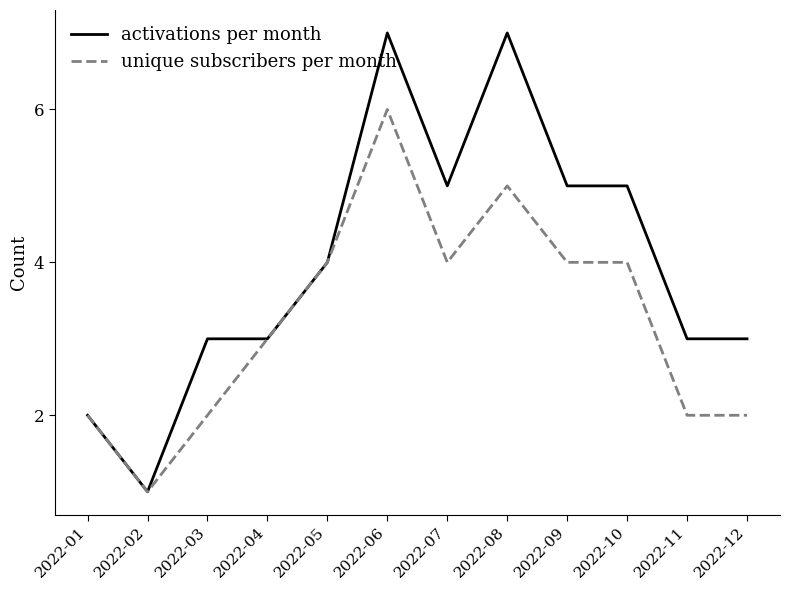

True or false: activations per month has a value of 5 at 2022-12.

False